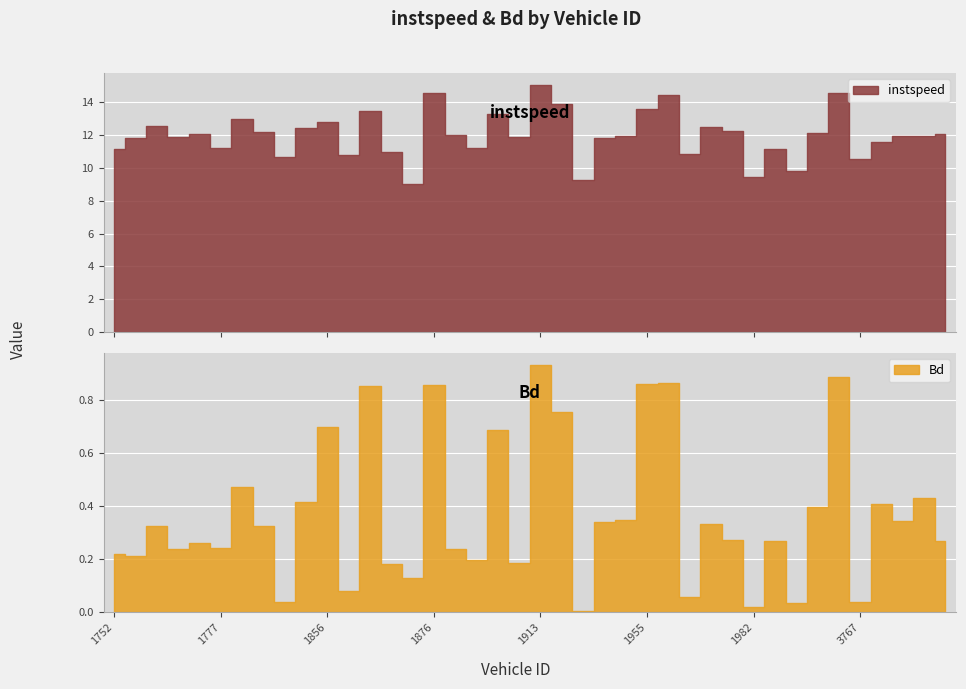

What is the difference between the maximum and minimum values in the Bd series?

0.9